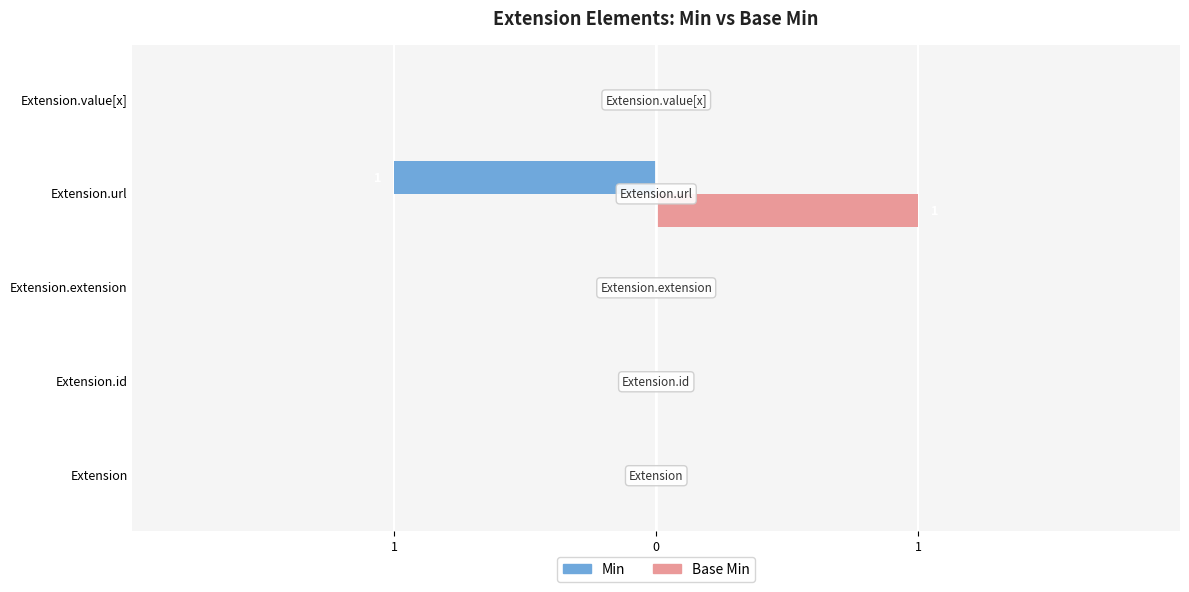

What are all the series names shown in the legend?

Min, Base Min